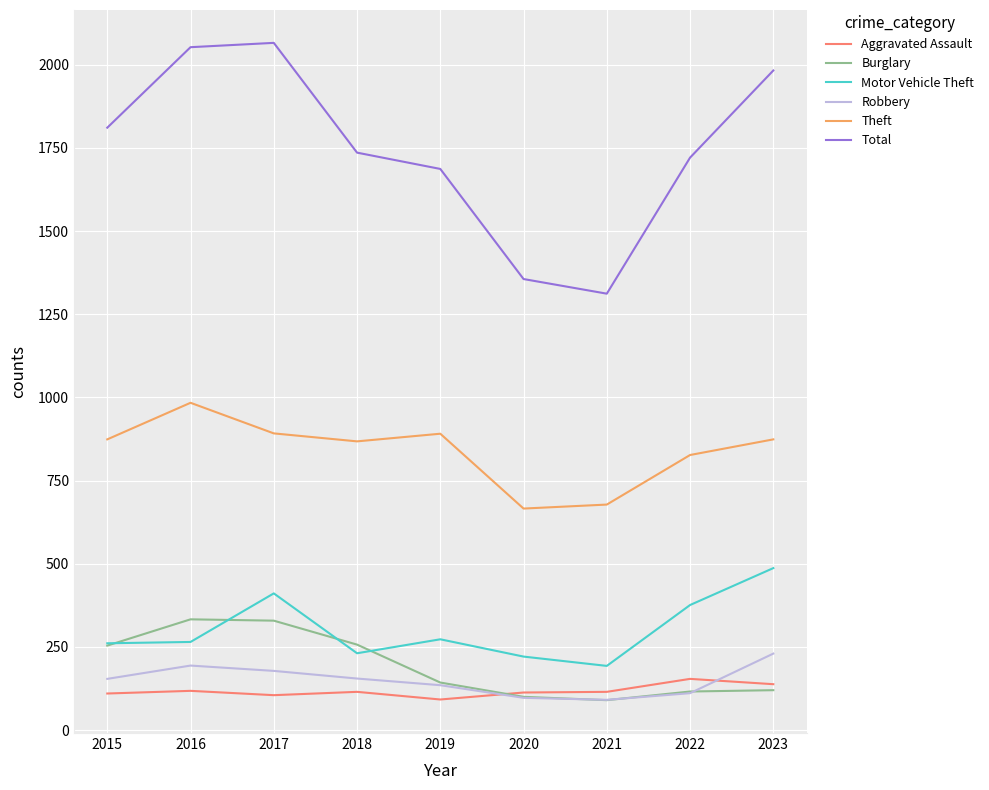

How many distinct data groups are displayed?

6